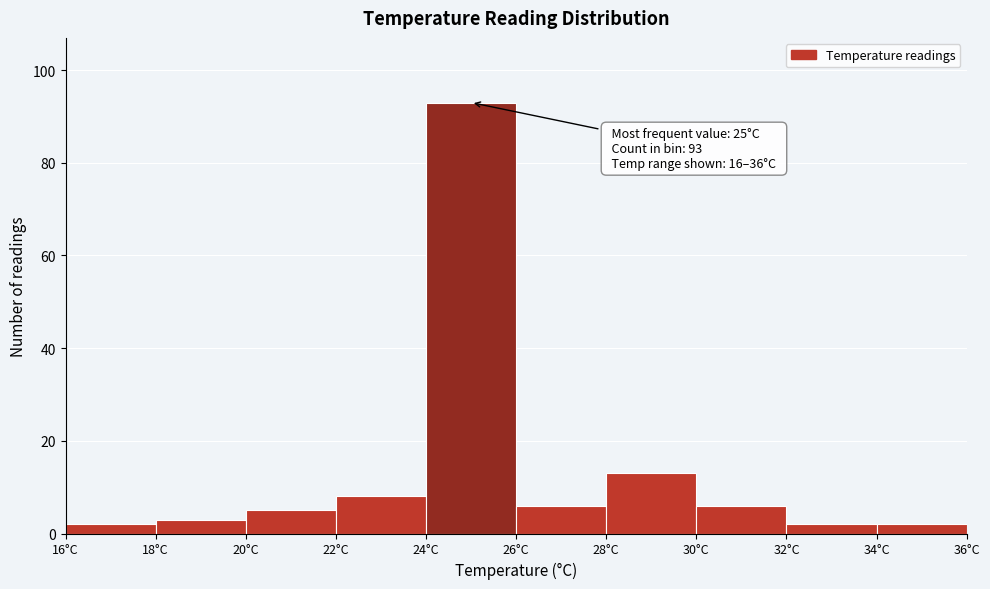

Over which range of the x-axis is the bar tallest?

24 to 26